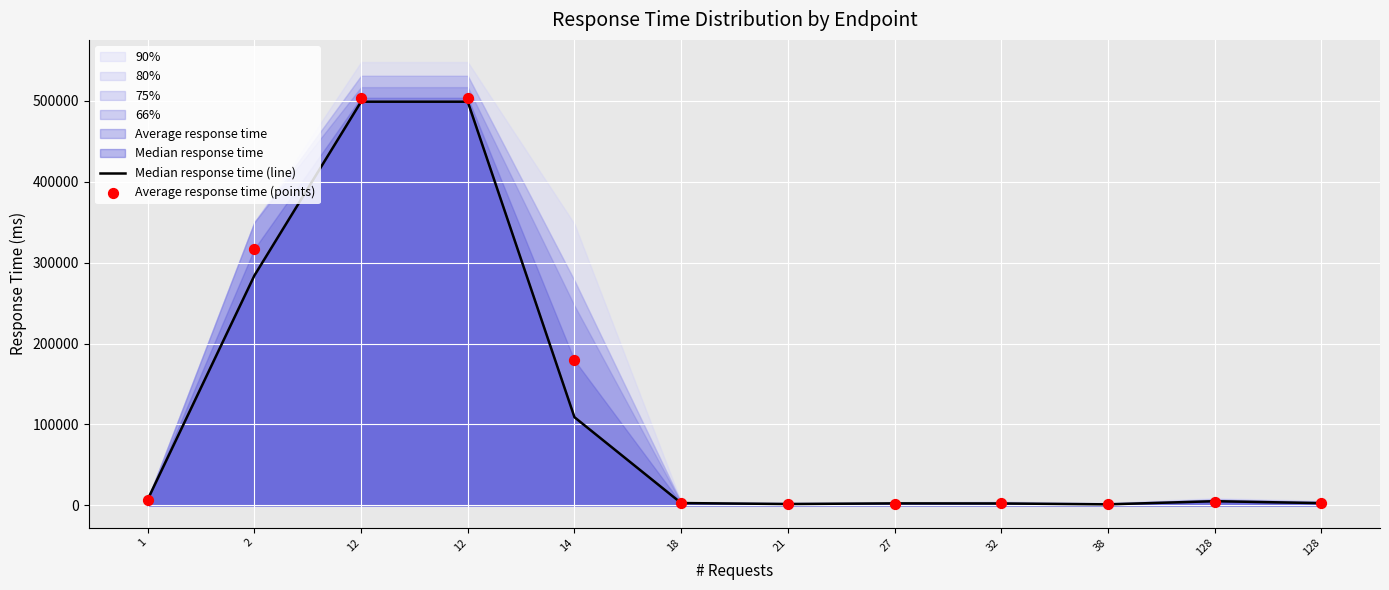

Which series reaches the minimum Y coordinate?

Median response time (line)